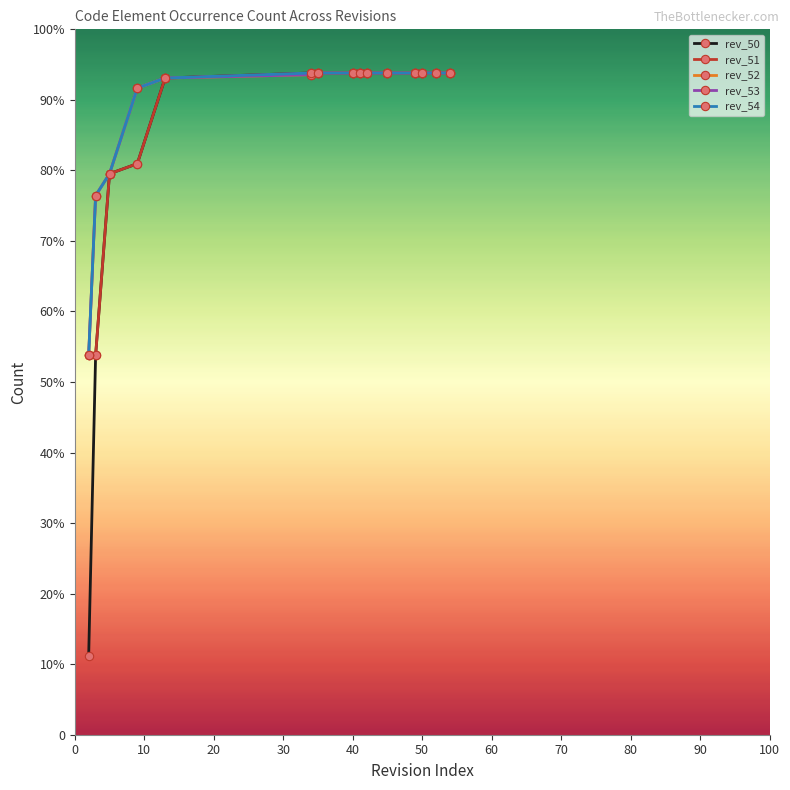

At which label does rev_54 reach its peak?

34